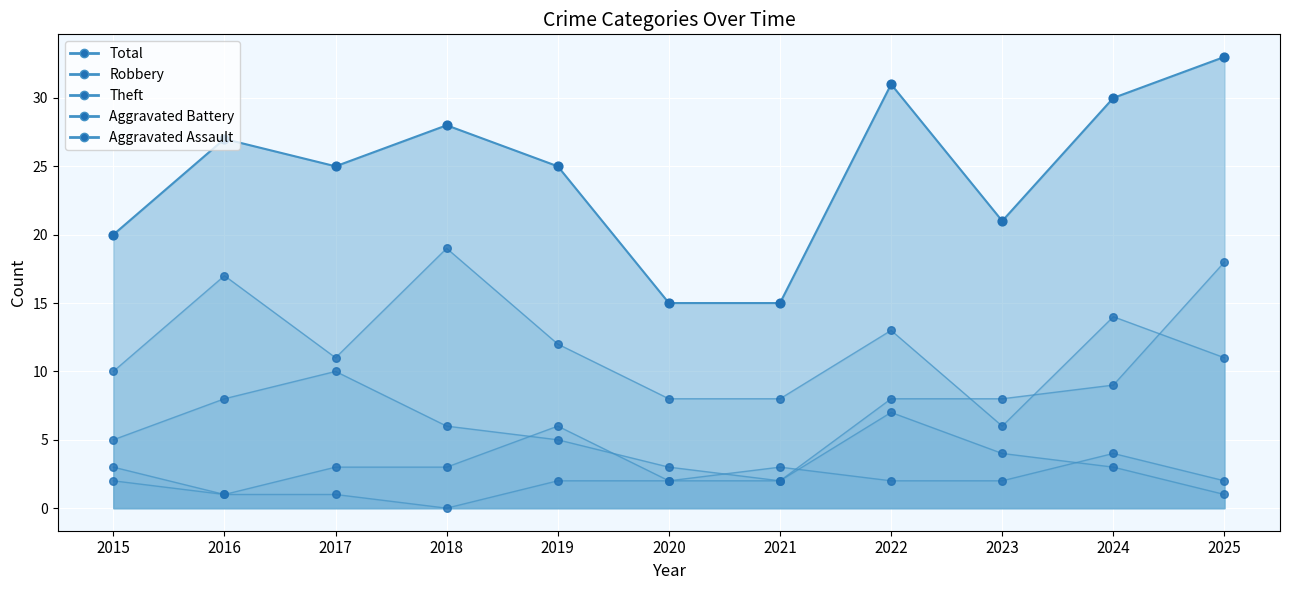

Which series contains the lowest Y value?

Aggravated Assault